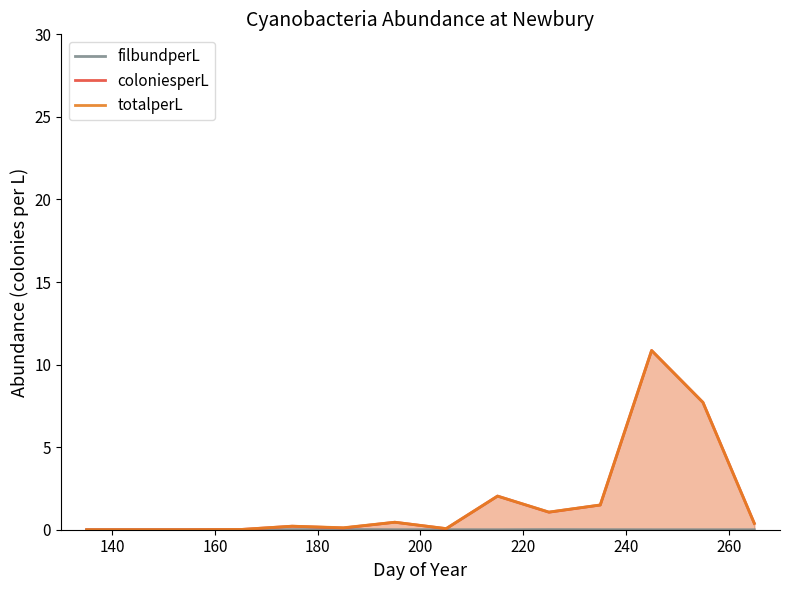

True or false: totalperL and coloniesperL intersect in this chart.

False